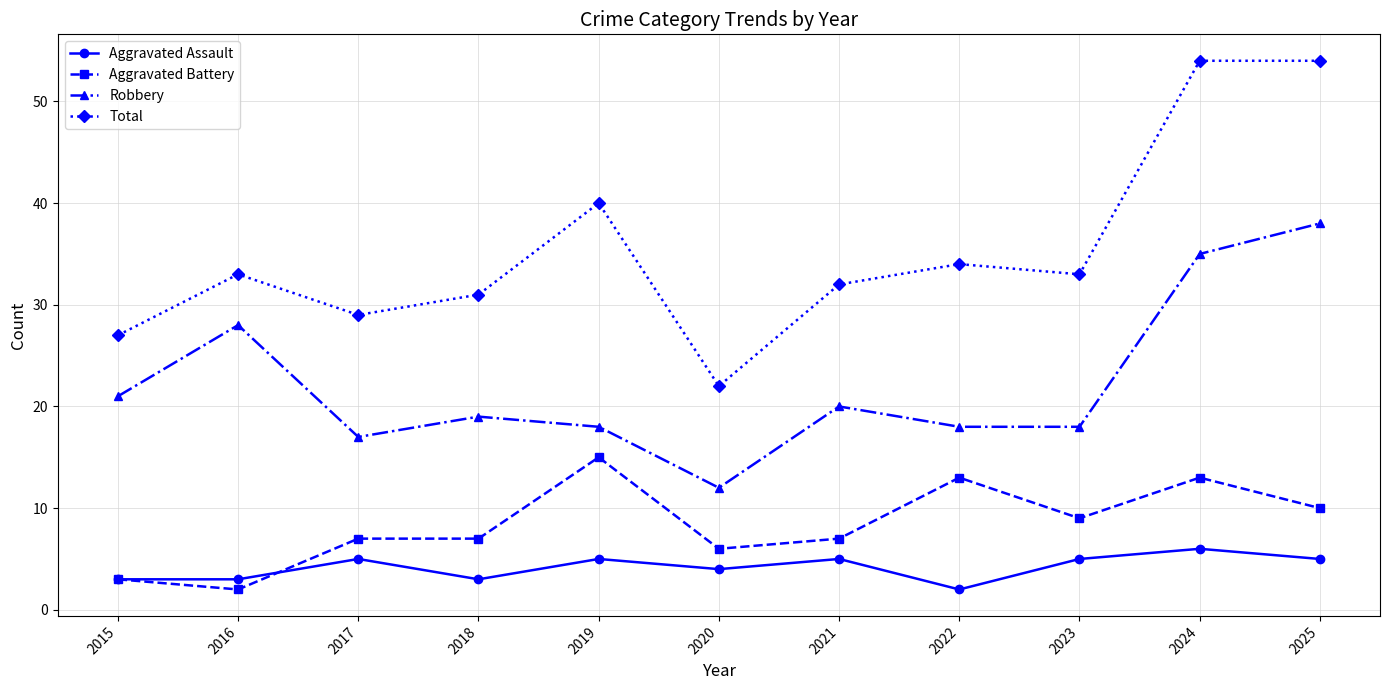

List the series in order of their peak value, lowest first.

Aggravated Assault, Aggravated Battery, Robbery, Total